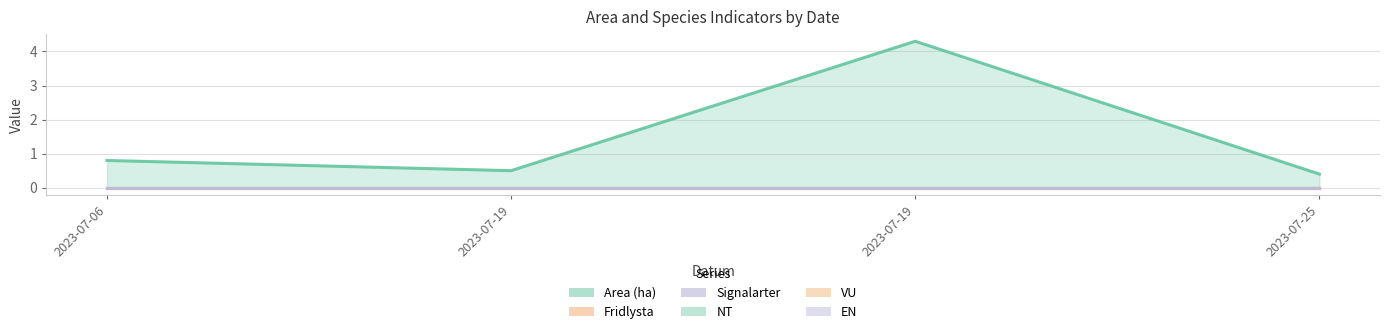

True or false: NT has more than 2 interior local peaks.

False